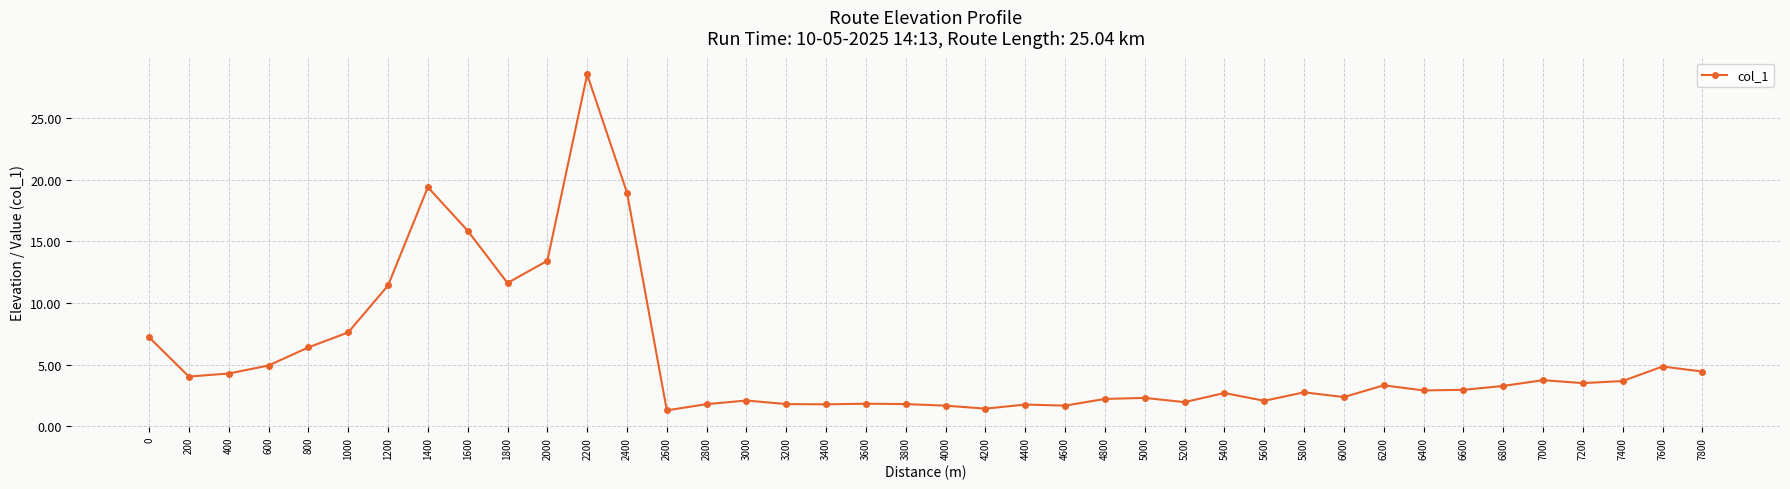

What is the minimum value shown in the chart?

1.3